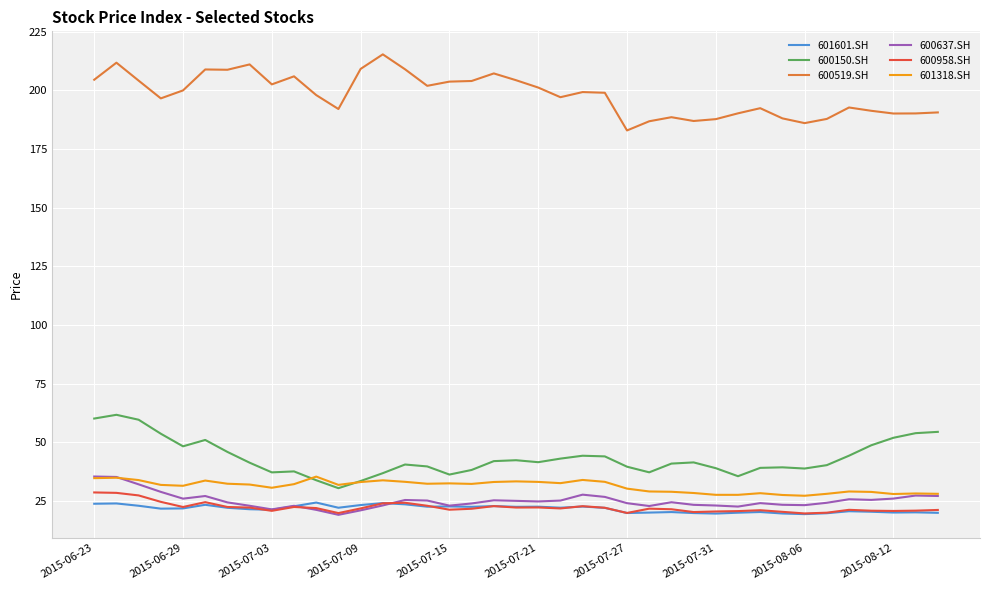

True or false: 601318.SH and 601601.SH cross at least once.

False